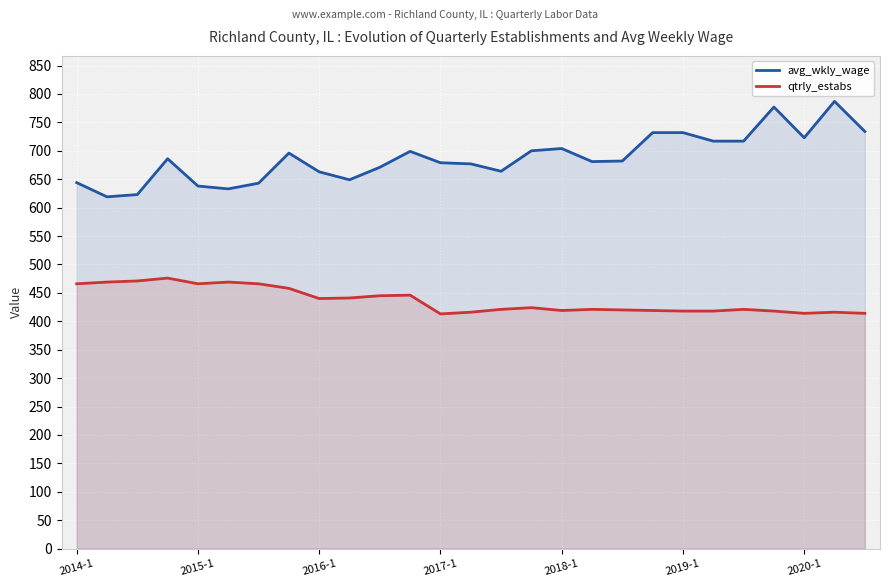

Count the number of data series in this chart.

2